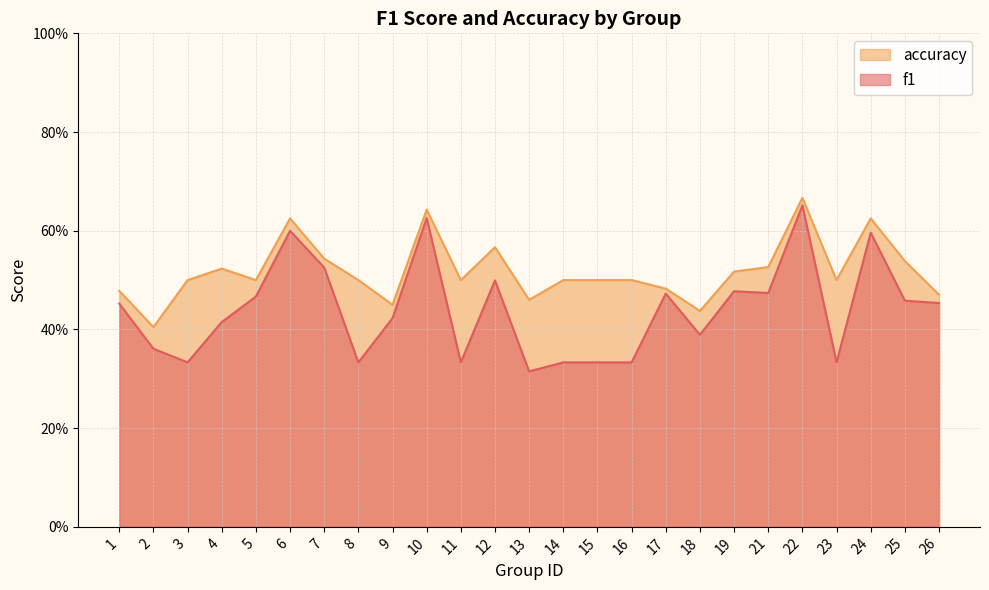

True or false: accuracy and f1 cross at least once.

False